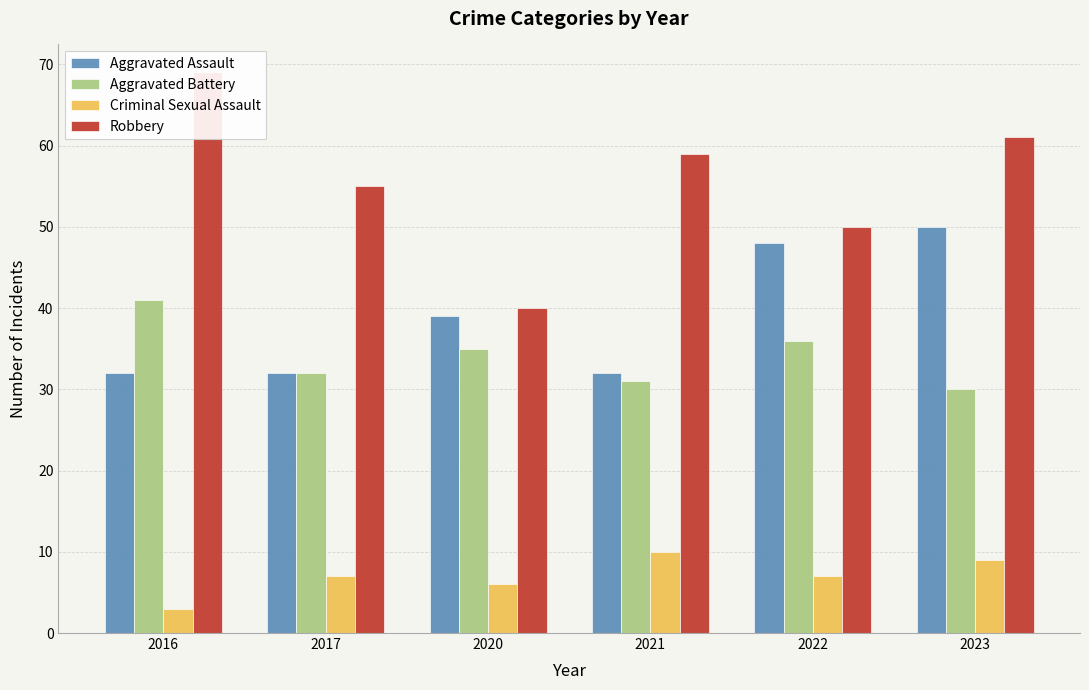

At which category is the sum across all series the highest?

2023